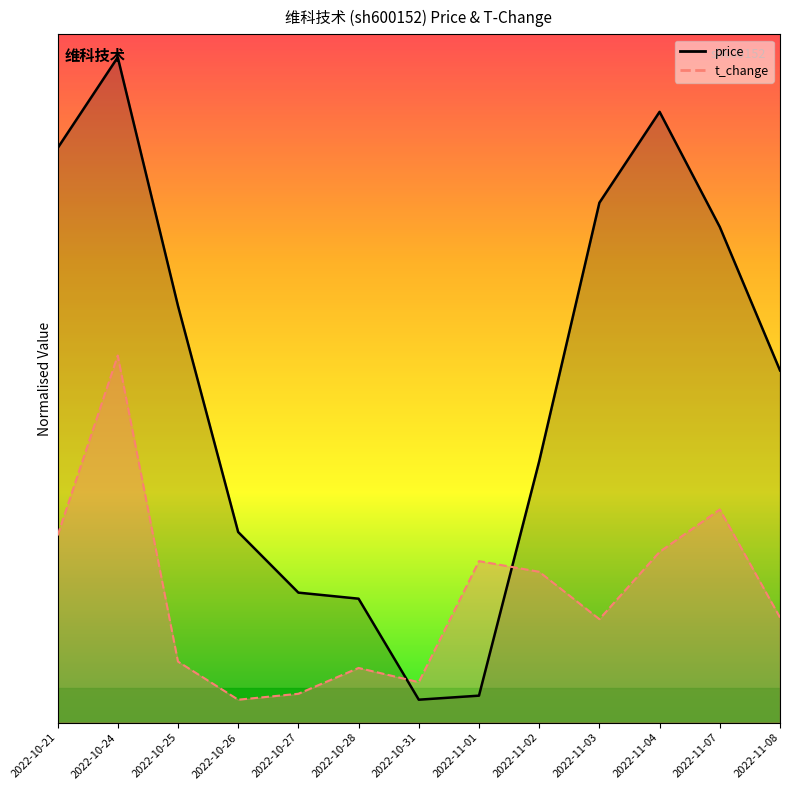

What position from the left is 2022-11-04?

11